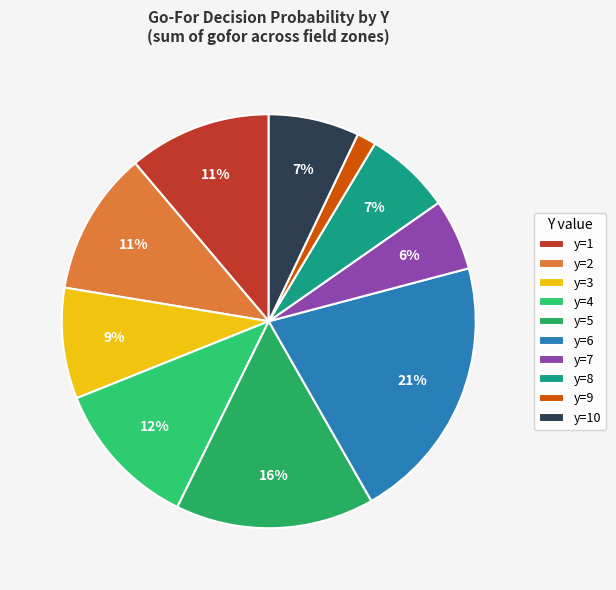

How many slices are in this pie chart?

10